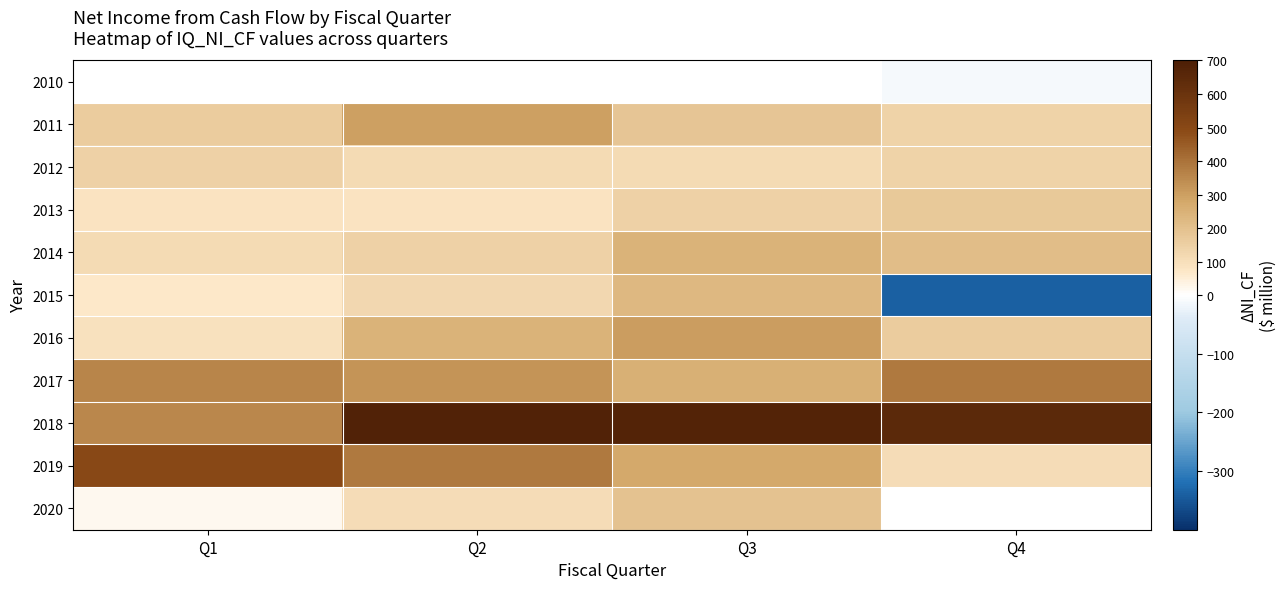

Which series changed the most between Q3 and Q4?

2015